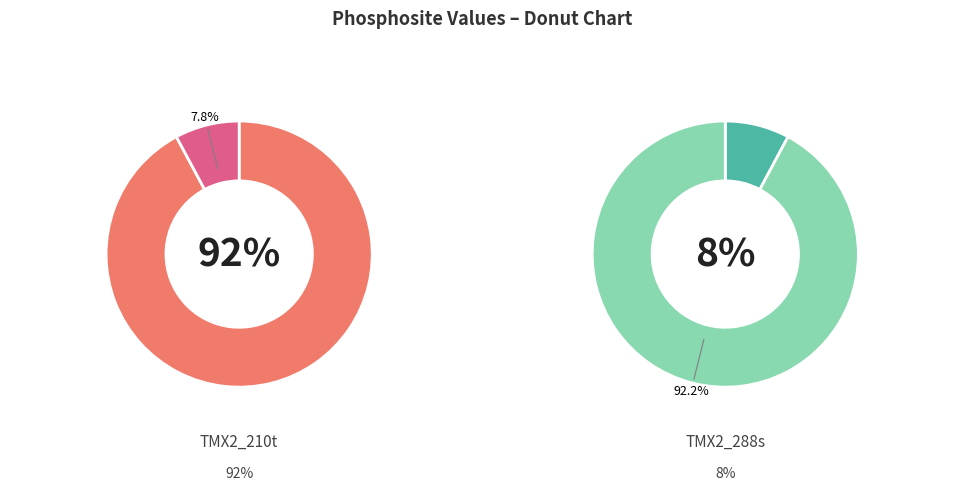

To the nearest percent, what is the difference between the largest and smallest slice percentages?

84%